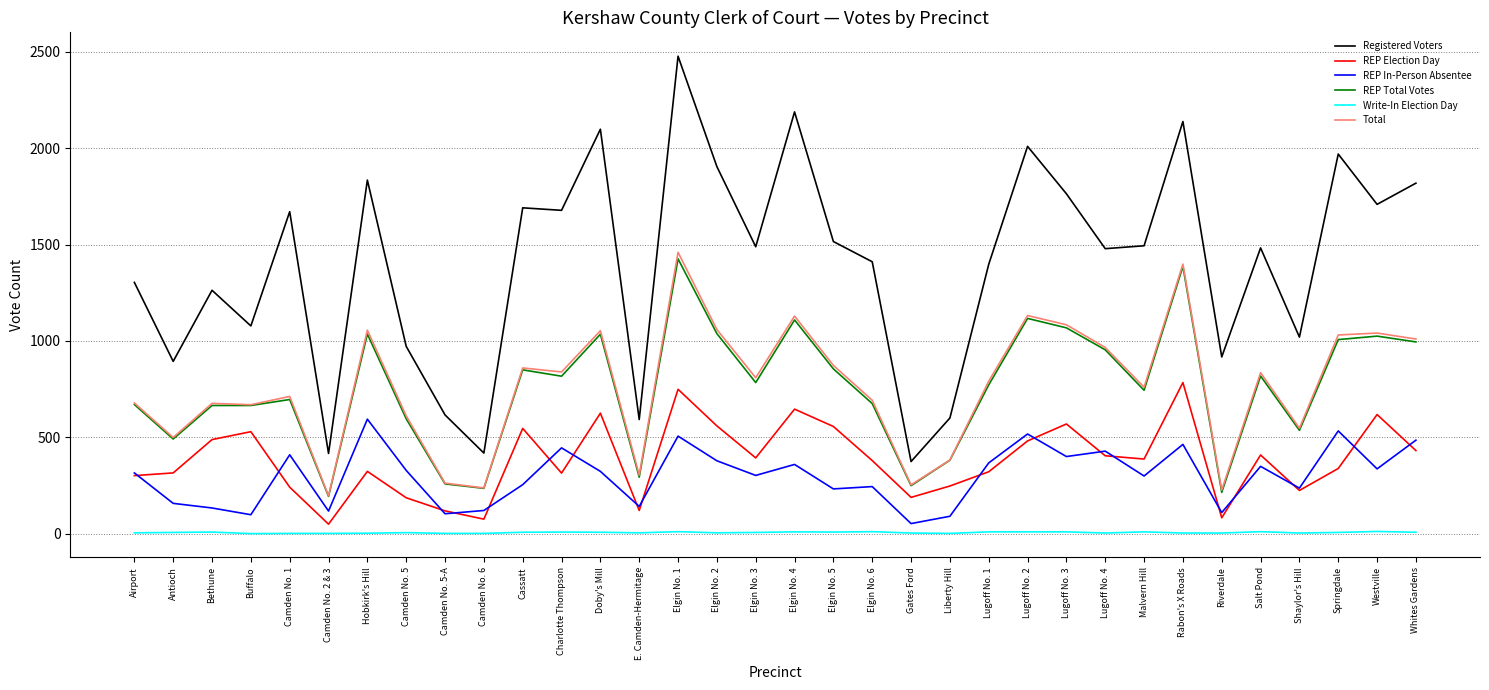

How many lines are shown in the chart?

6